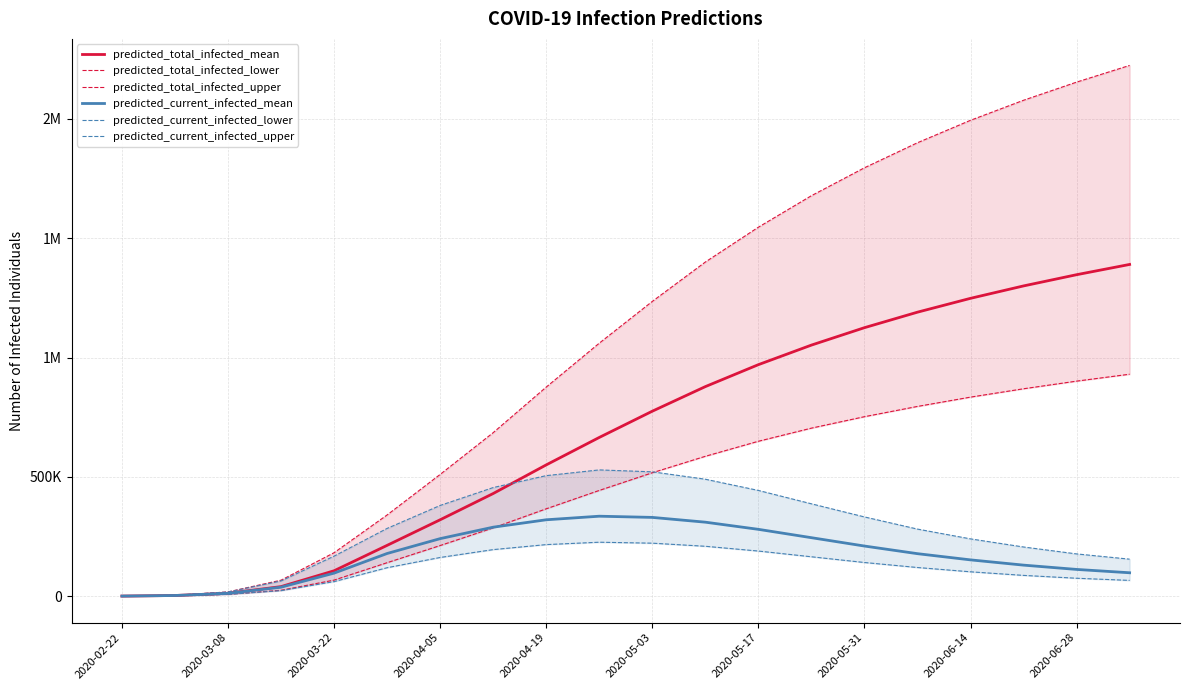

True or false: predicted_total_infected_lower and predicted_total_infected_mean cross at least once.

False